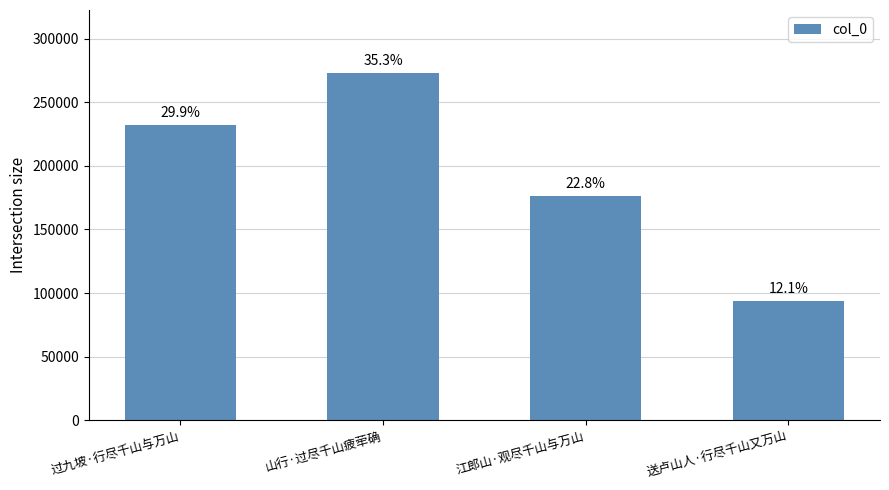

Reading right to left, transcribe all the data shown in this chart.

93420	176261	273224	231856